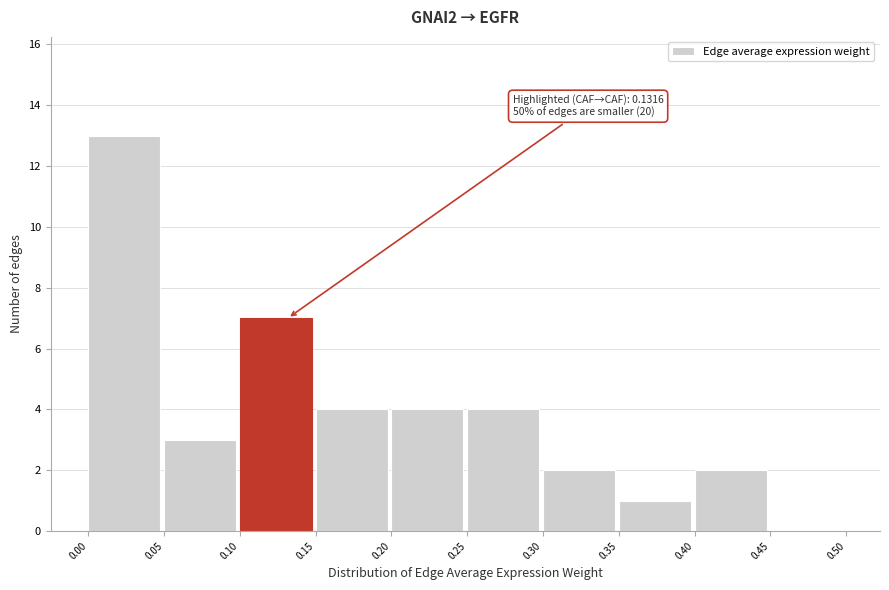

Over which range of the x-axis is the bar tallest?

0.00 to 0.05